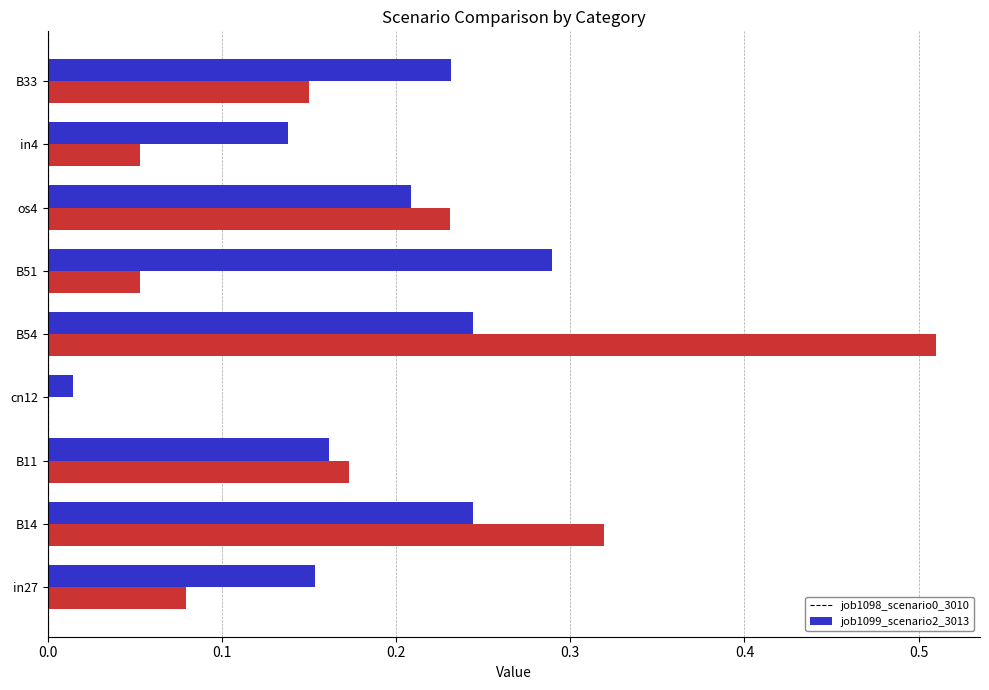

True or false: job1098_scenario0_3010 has a value of 0.2 at in4.

False